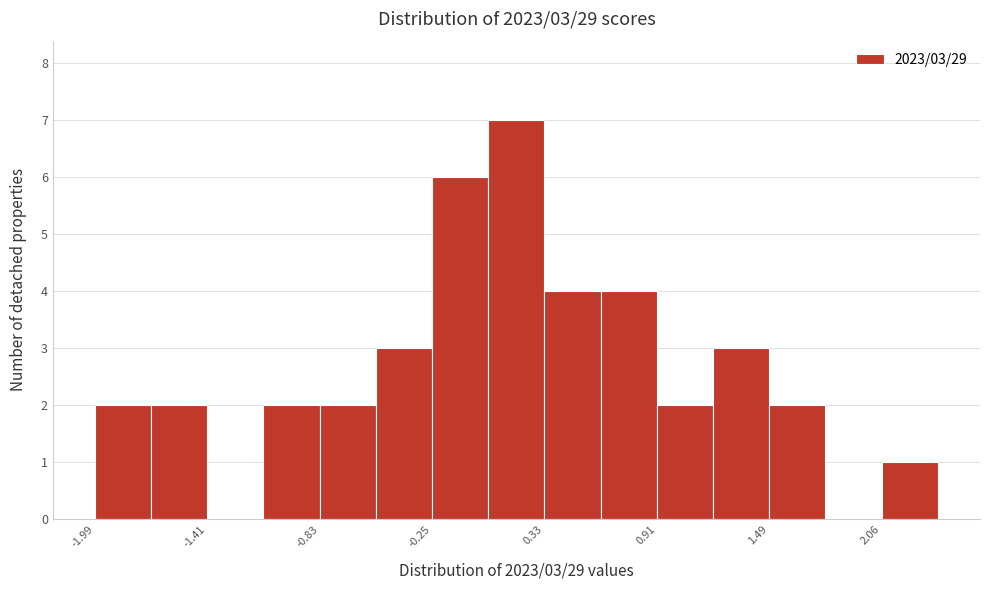

Read against the x-axis, roughly where is the centre of the tallest bar?

0.2